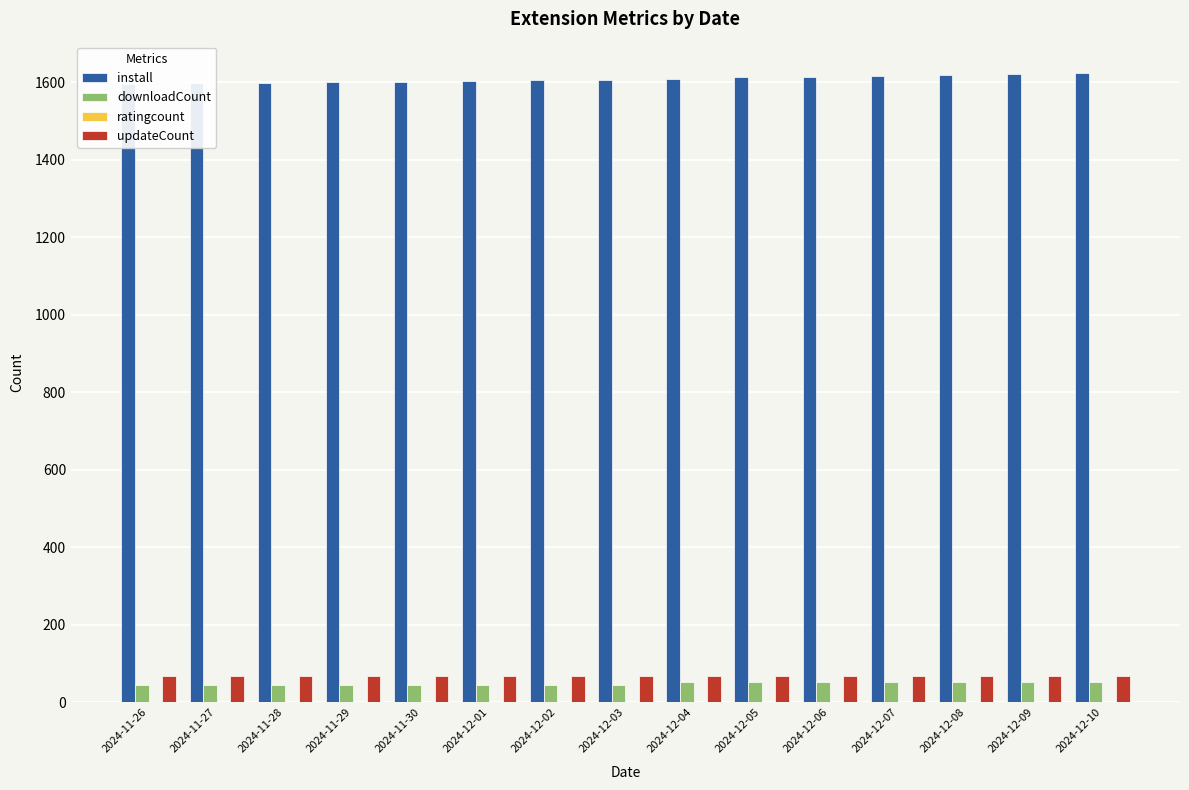

Which category has the lowest value in the downloadCount series?

2024-11-26